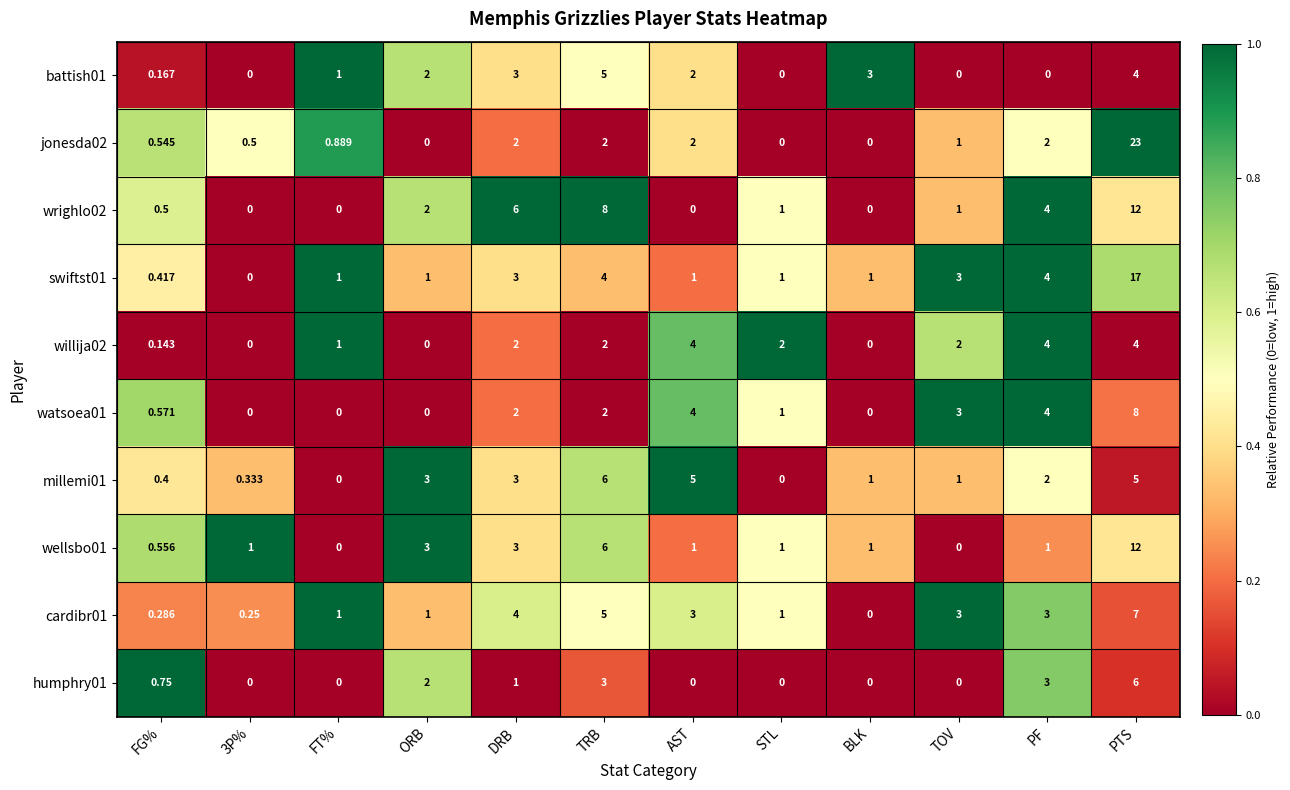

At which category is the sum across all series the highest?

PTS